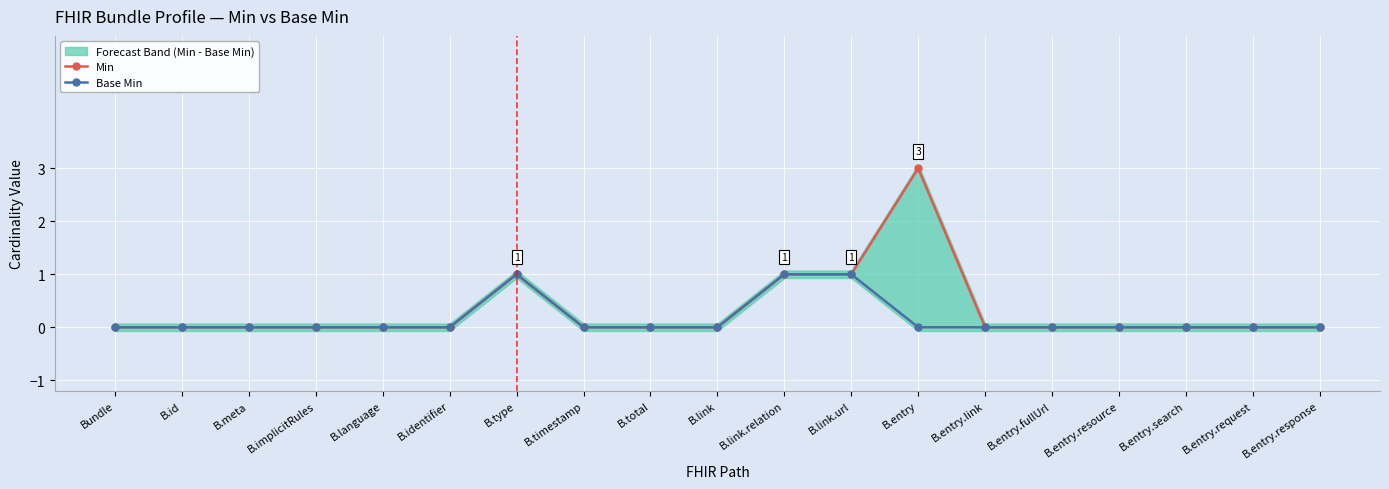

How many categories are shown in the chart?

19